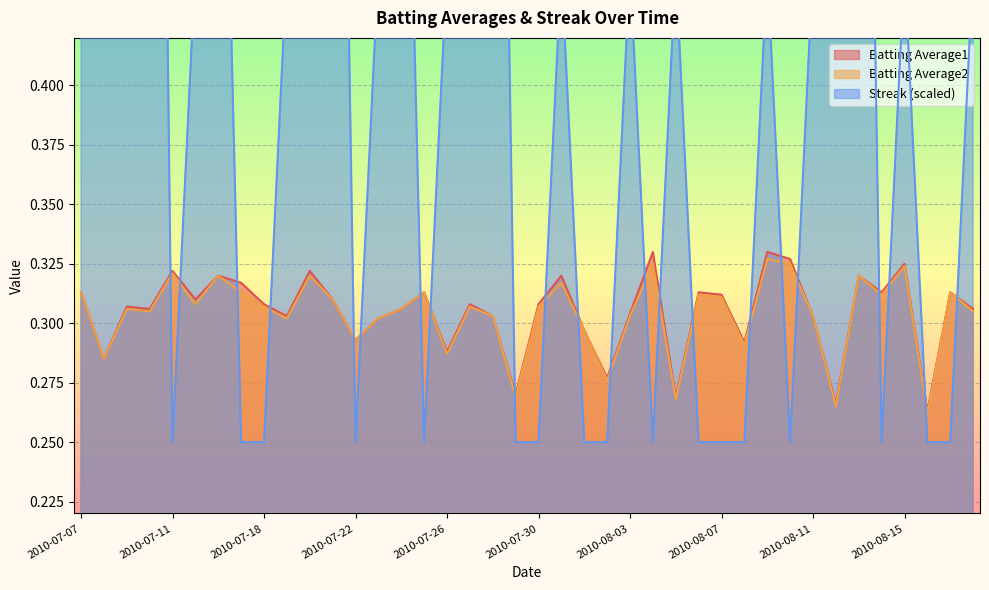

What is the label of the 18th point from the right?

2010-08-01